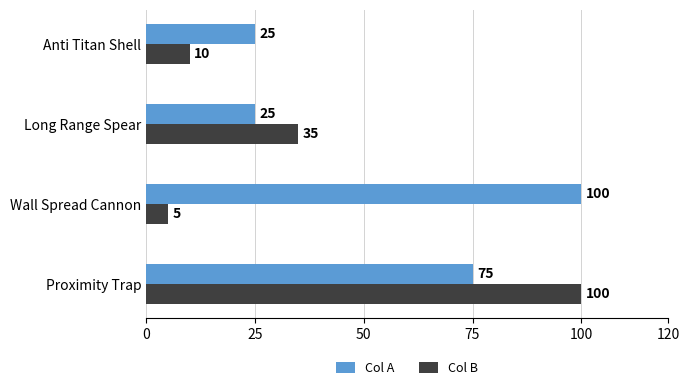

What is the greatest value displayed?

100